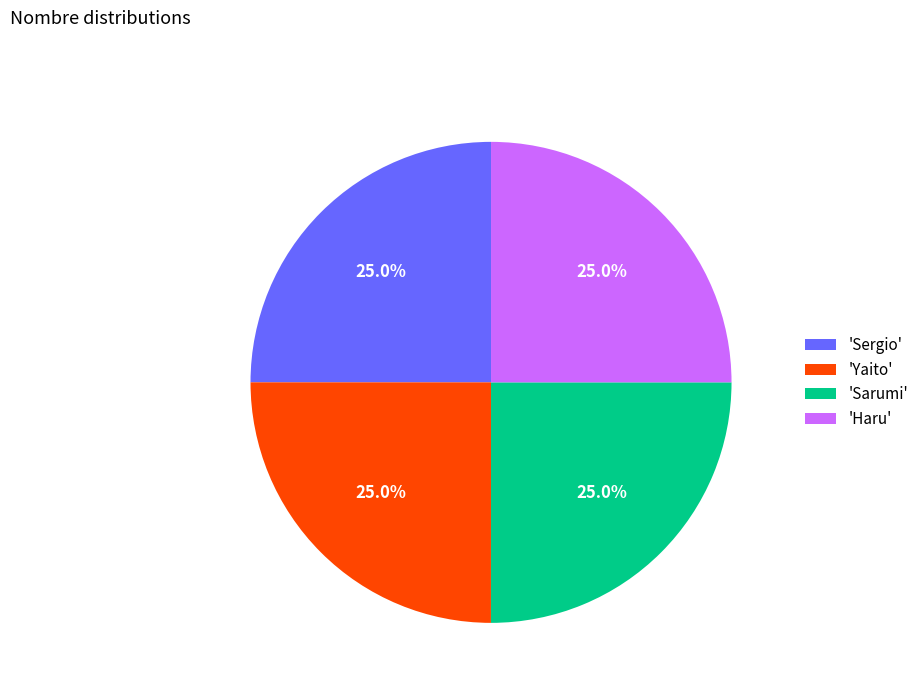

What portion of the pie excludes 'Yaito'?

75.0%